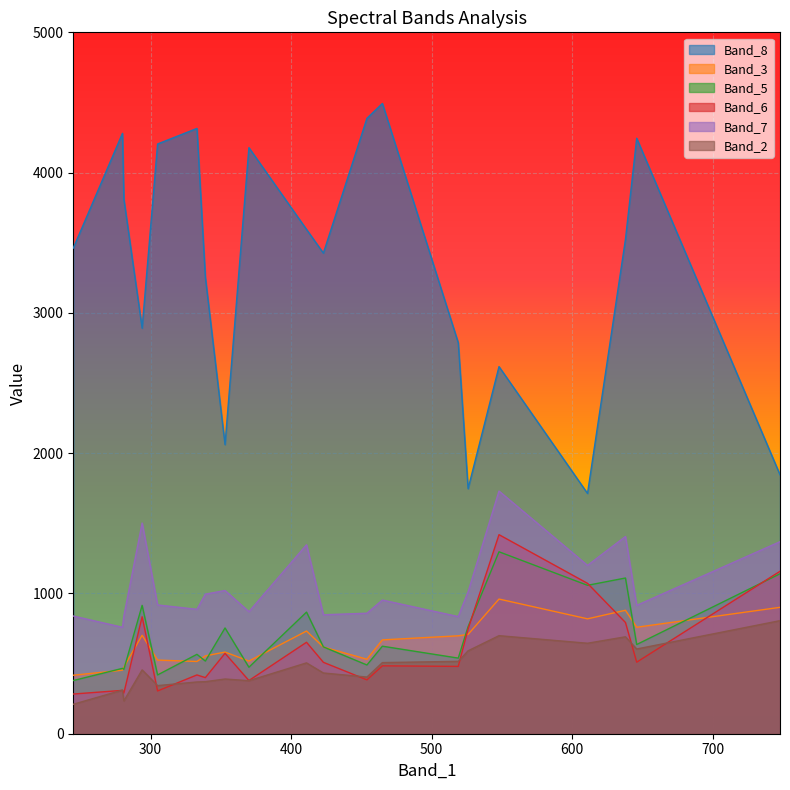

True or false: Band_8 and Band_3 cross at least once.

False